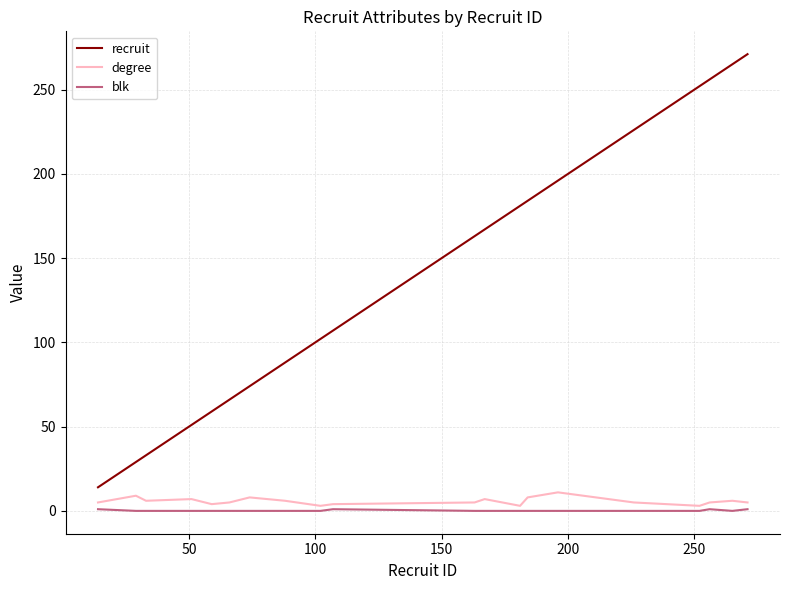

What is the difference between the maximum and minimum values in the degree series?

8